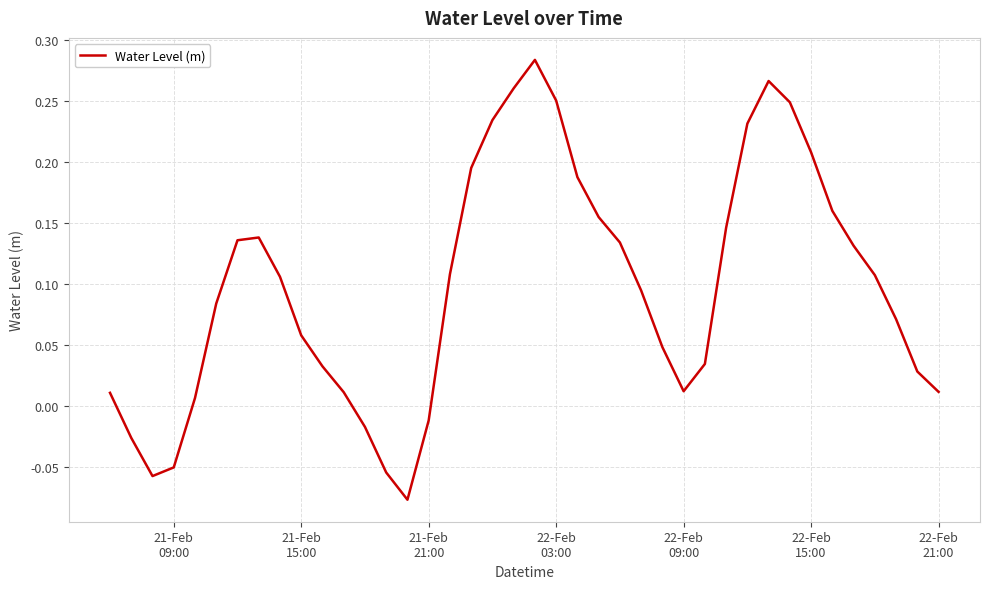

How many interior local valleys (lower than both neighbors) does the data have?

3